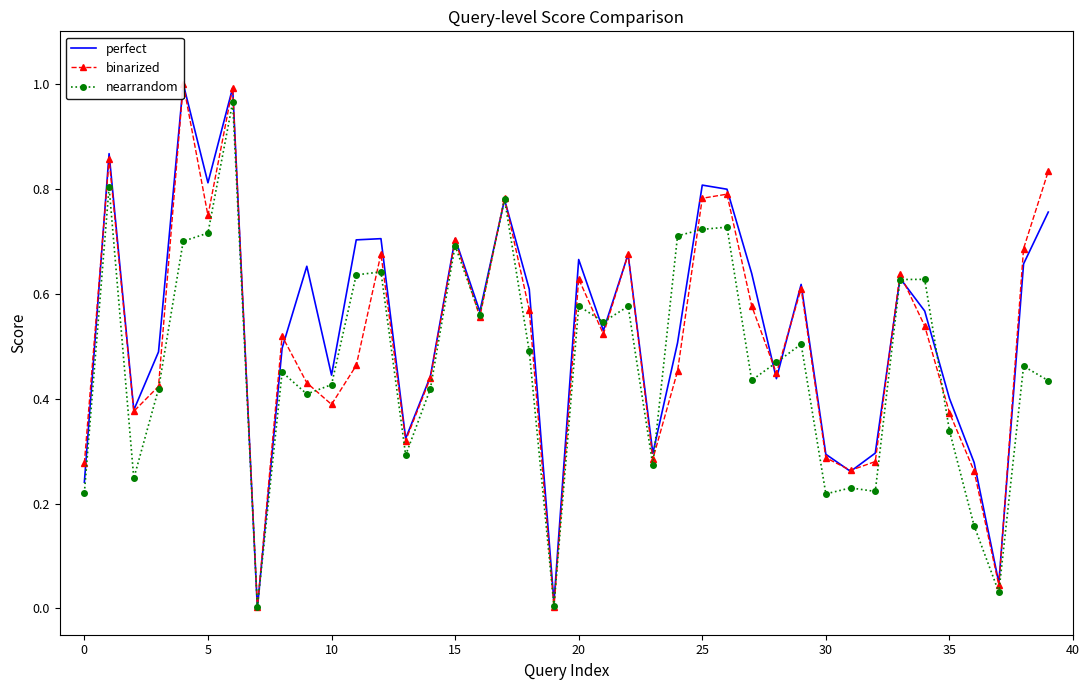

The nearrandom series shows 0.2 at 20. True or false?

False